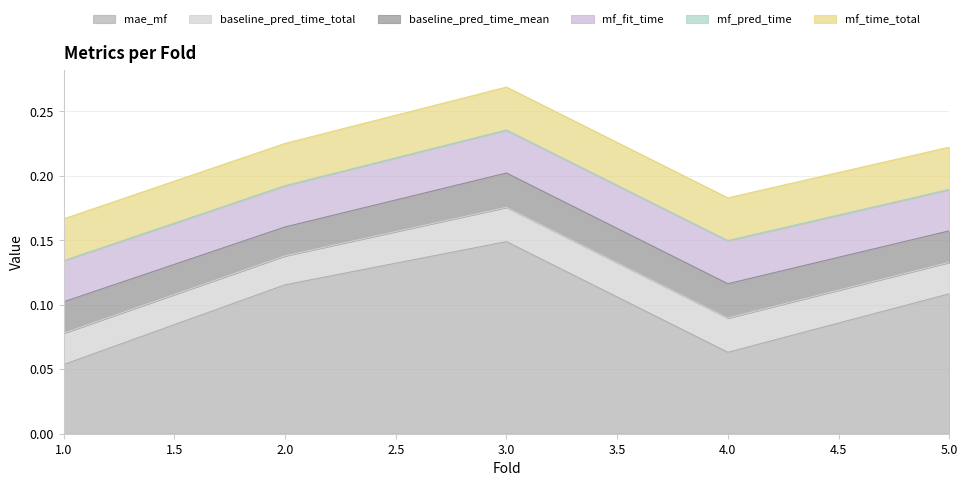

At which label is mf_fit_time closest to 0?

1